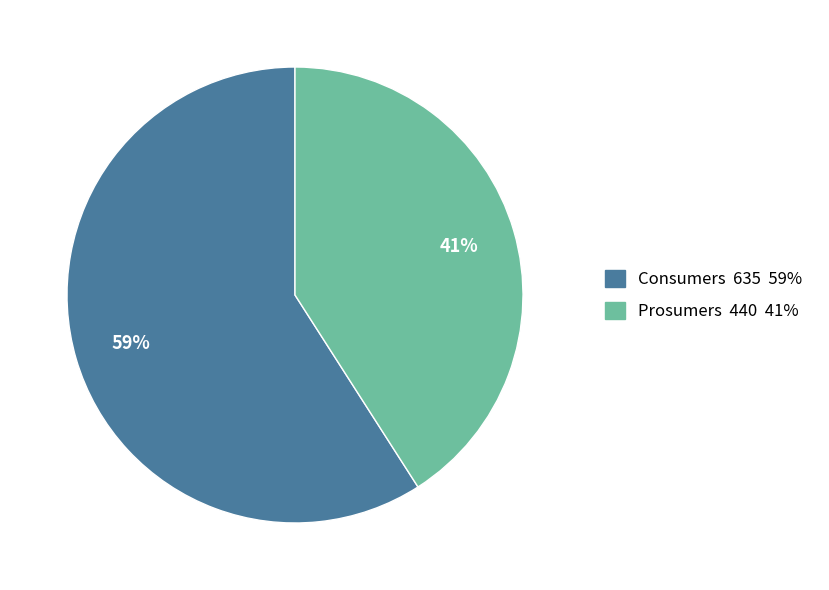

To the nearest percent, what percentage of the pie is Consumers?

59%